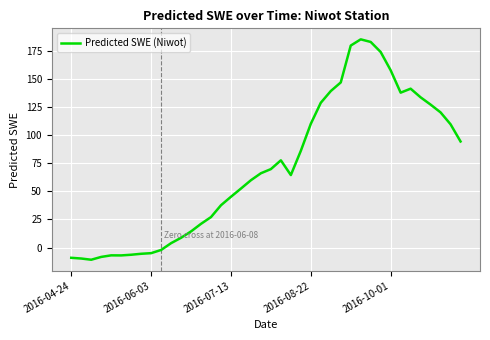

What is the difference between the maximum and minimum values?

196.7